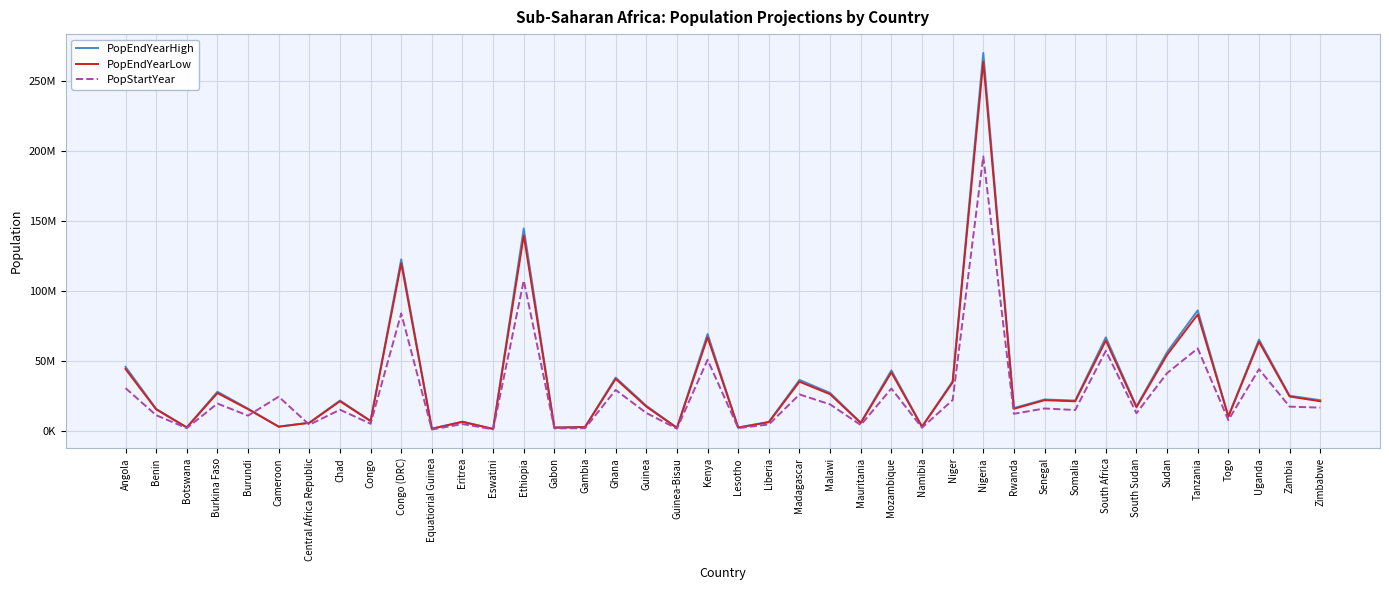

Does the chart display data point markers on the line(s)?

No